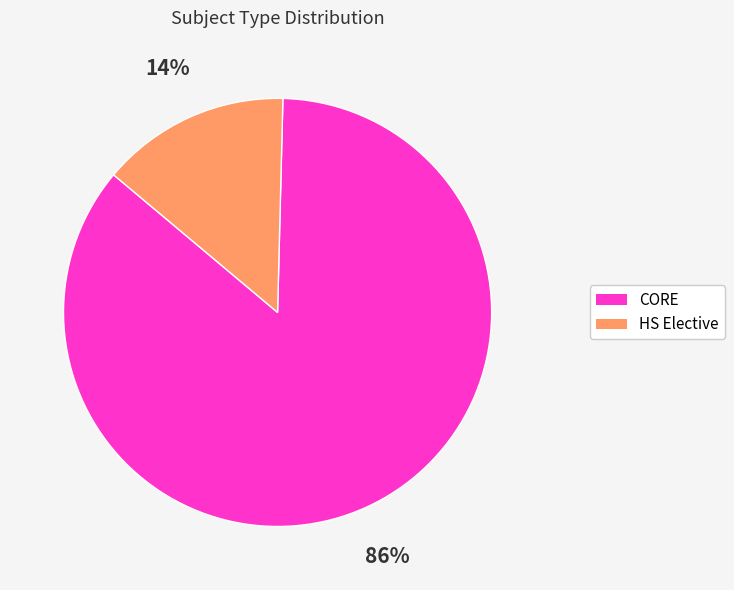

To the nearest percent, what portion does CORE represent?

86%